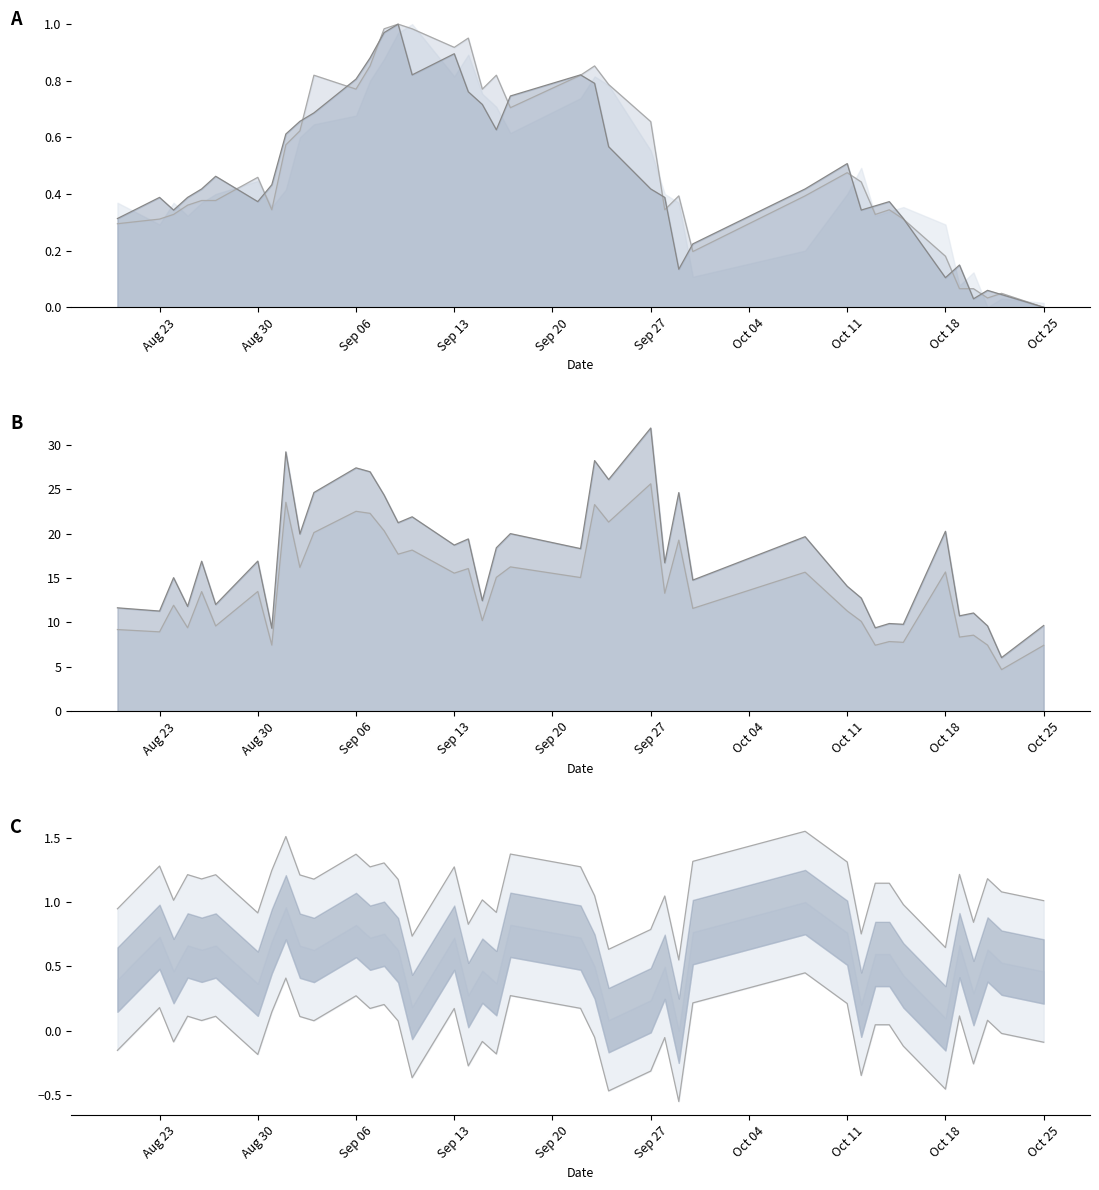

True or false: high_line and amount_line intersect in this chart.

False